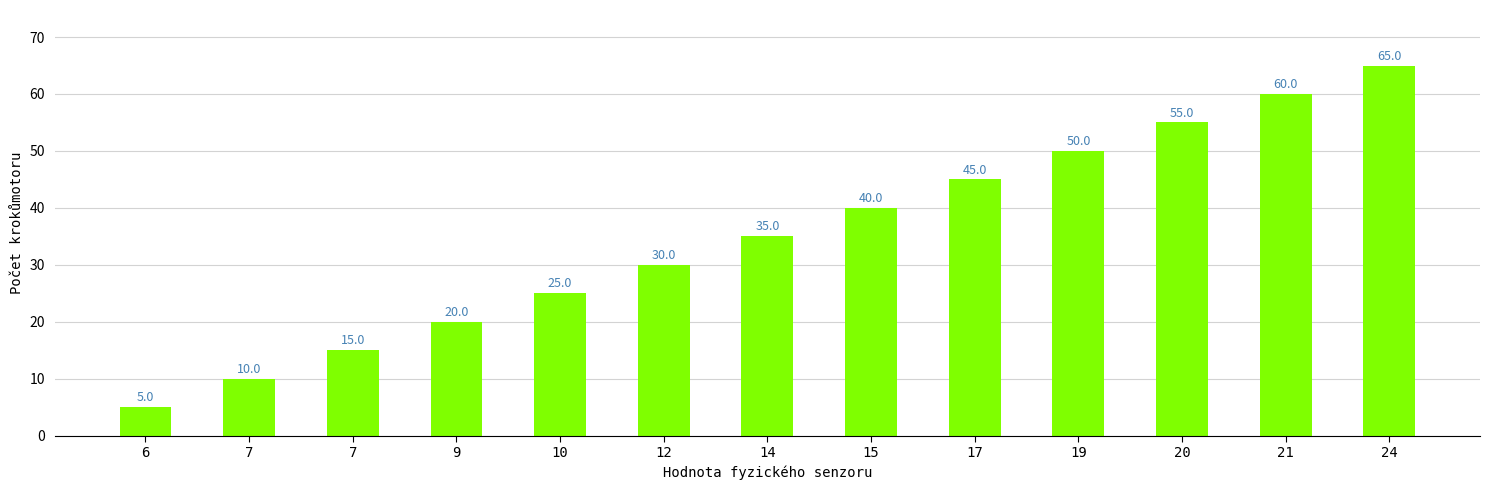

How many data points does each series have?

13